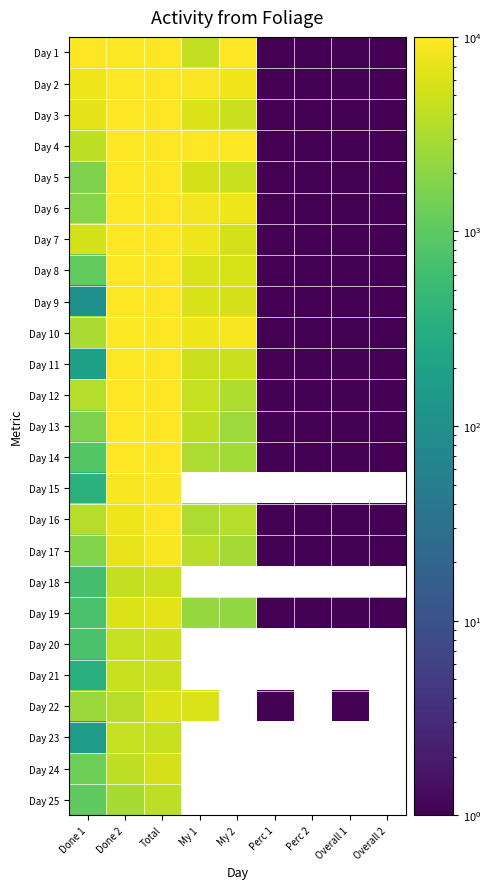

Rank the series by their maximum value, from highest to lowest.

Day 1, Day 2, Day 3, Day 4, Day 5, Day 6, Day 8, Day 7, Day 9, Day 10, Day 12, Day 11, Day 13, Day 14, Day 16, Day 15, Day 17, Day 19, Day 22, Day 24, Day 20, Day 21, Day 18, Day 23, Day 25